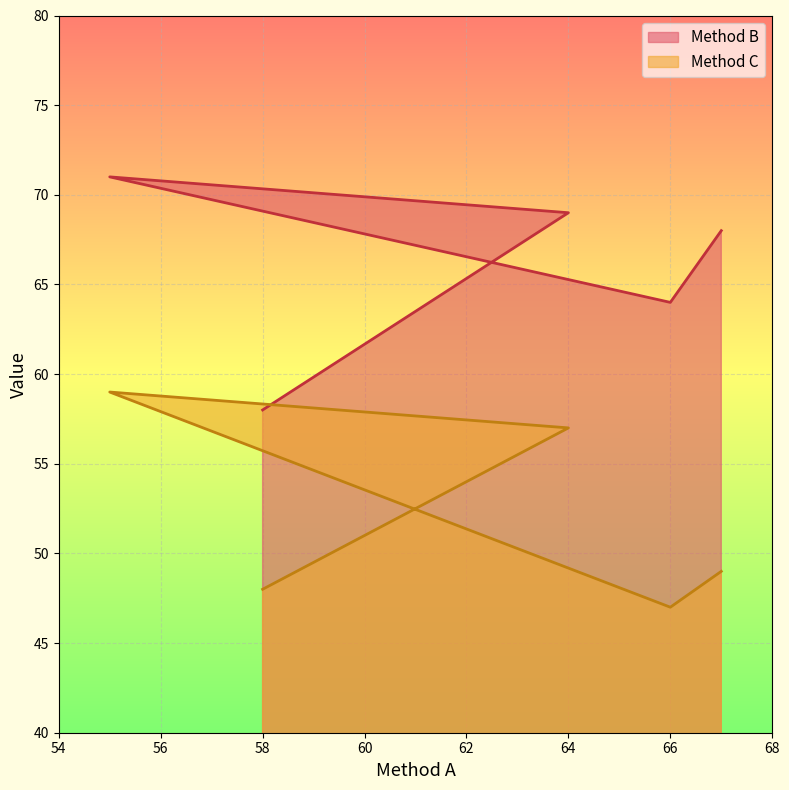

Rank the series by their average value, from lowest to highest.

Method C, Method B